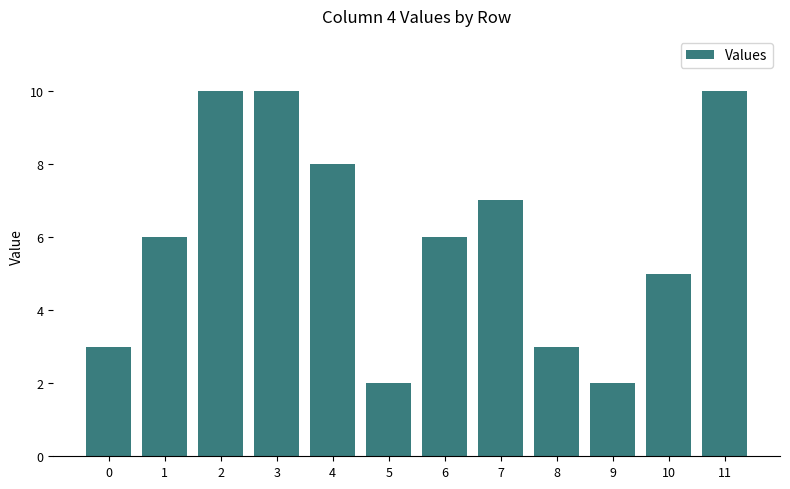

How many data points does each series have?

12